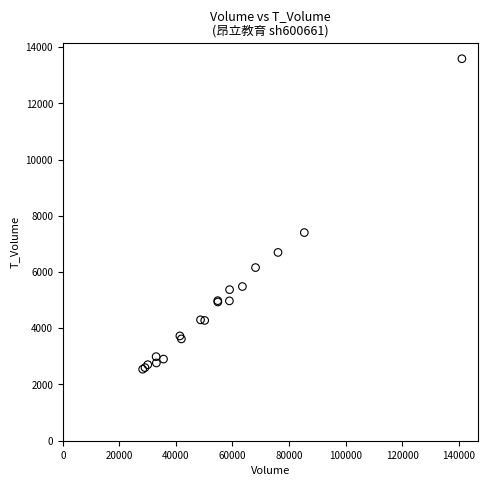

What Y value in the scatter plot is closest to 8065?

7404